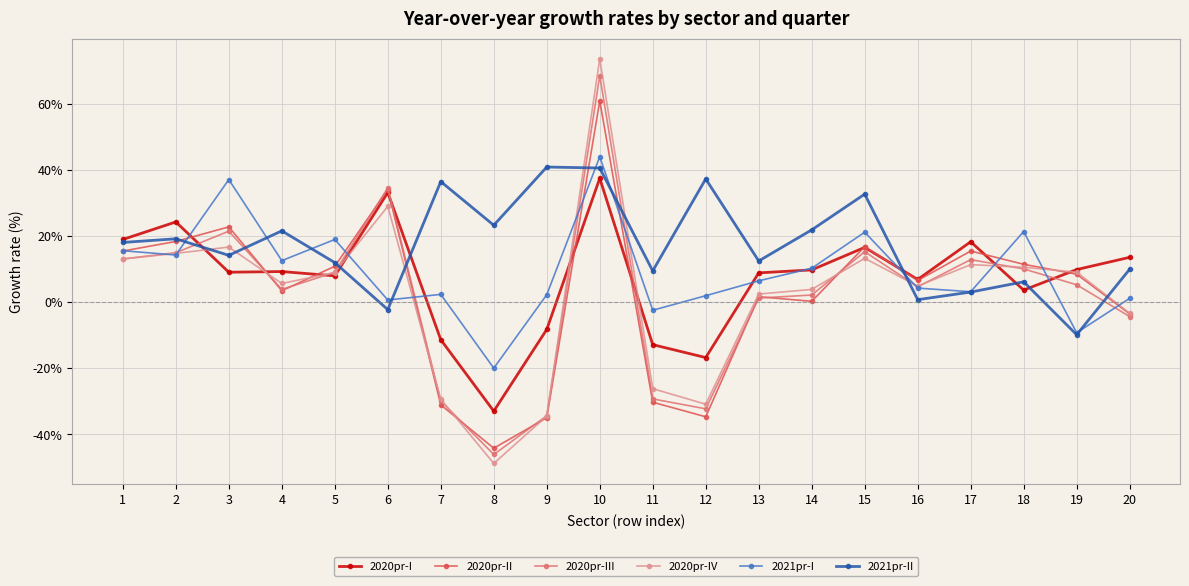

Where does the 2020pr-II series first go above 8?

1